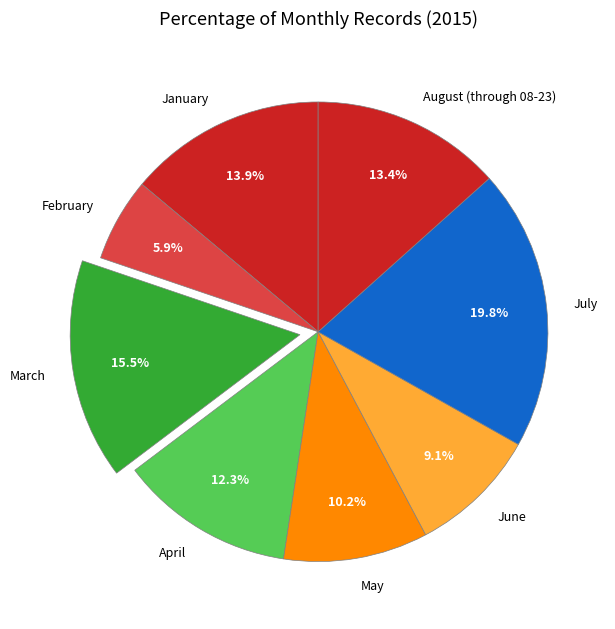

The August (through 08-23) slice represents 13% of the pie. True or false?

True